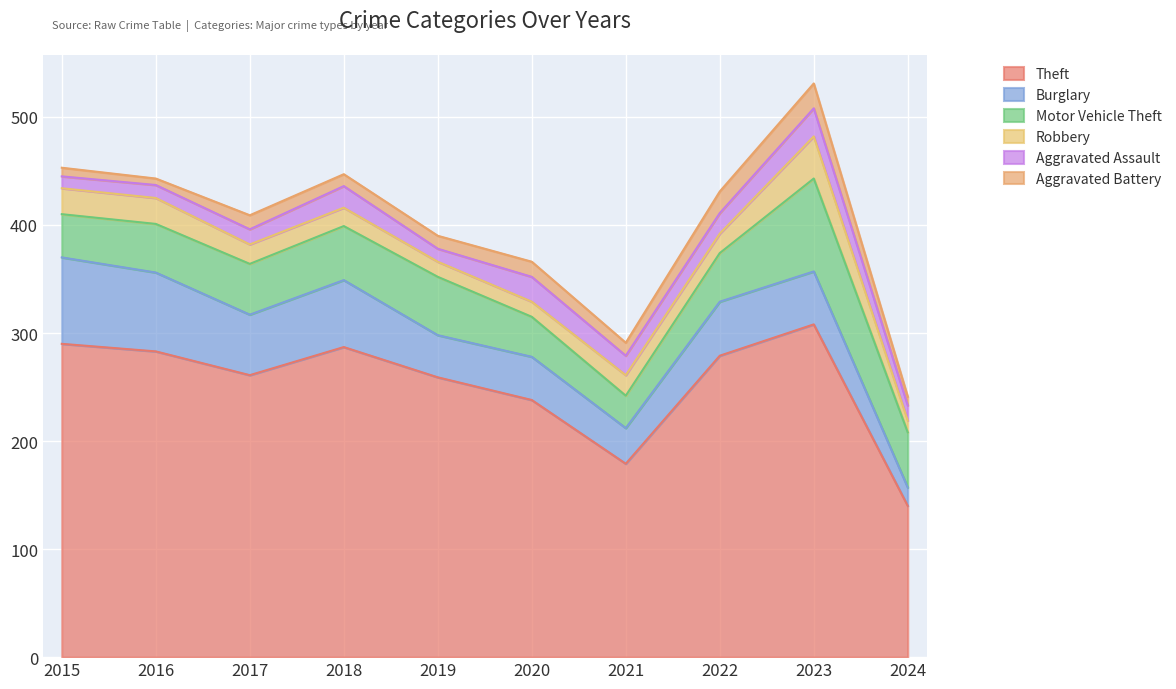

What is the difference between the maximum and minimum values in the Motor Vehicle Theft series?

56